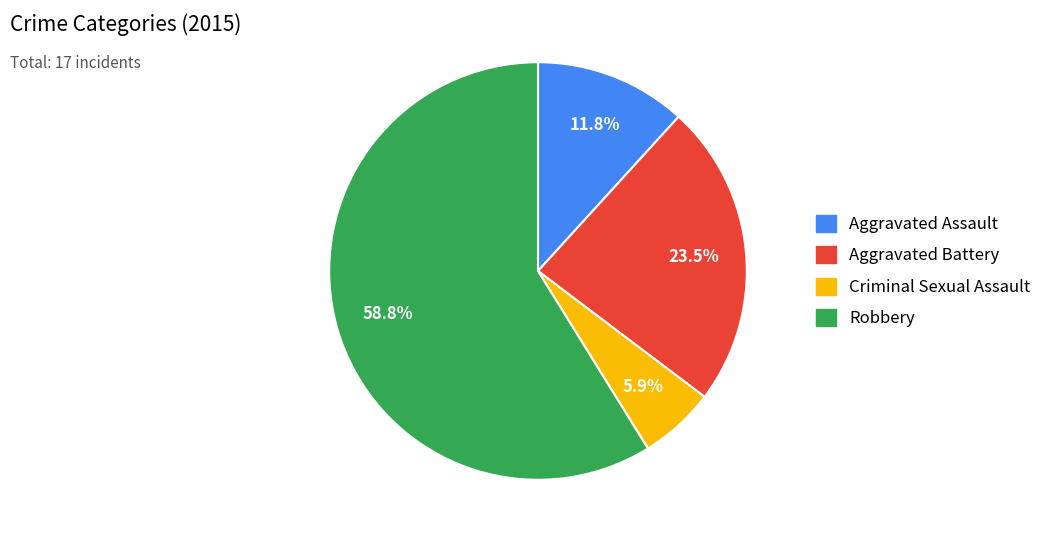

To the nearest percent, what percentage of the pie is Aggravated Assault?

12%